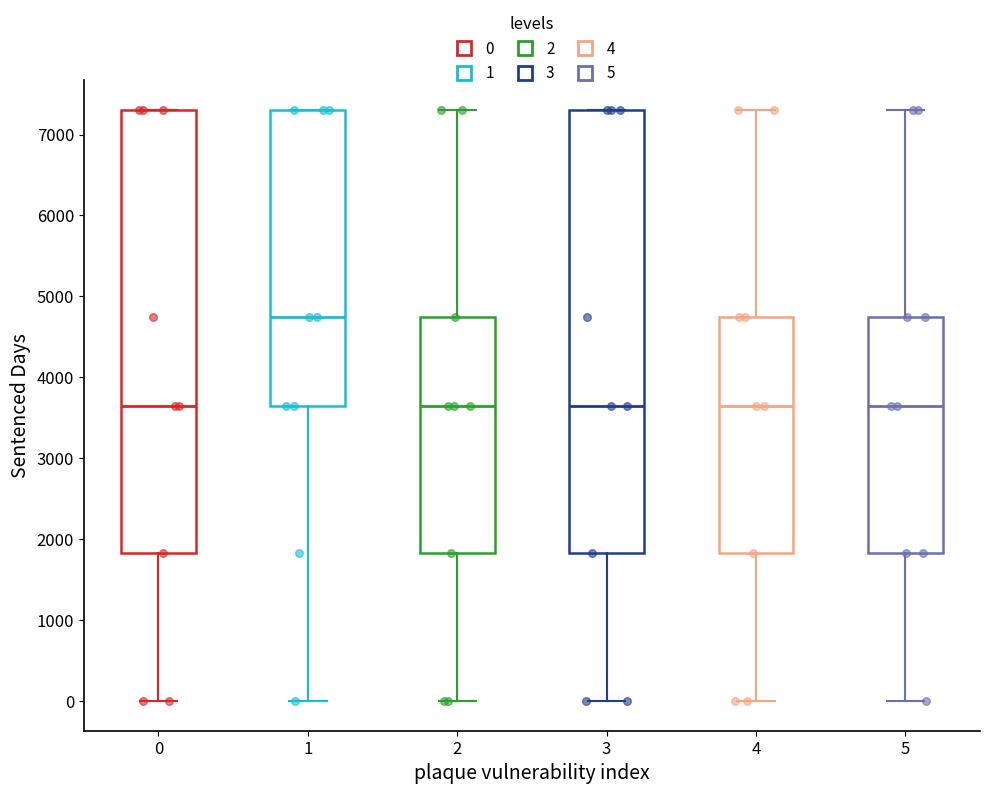

Reading left to right, transcribe this box plot: for each box, give where its median line is, the range the box spans, and where its two whiskers end, as read against the y-axis. The values are not printed on the chart, so give them approximately, as read against the axis.

0: median 3700, box 1800 to 7300, whiskers 0 to 7300
1: median 4700, box 3700 to 7300, whiskers 0 to 7300
2: median 3700, box 1800 to 4700, whiskers 0 to 7300
3: median 3700, box 1800 to 7300, whiskers 0 to 7300
4: median 3700, box 1800 to 4700, whiskers 0 to 7300
5: median 3700, box 1800 to 4700, whiskers 0 to 7300